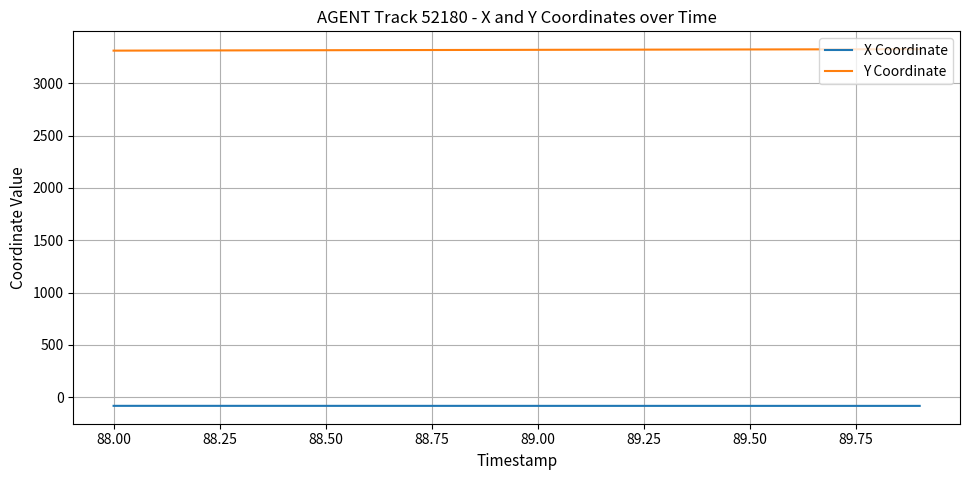

What is the lowest value of the X Coordinate series?

-84.5